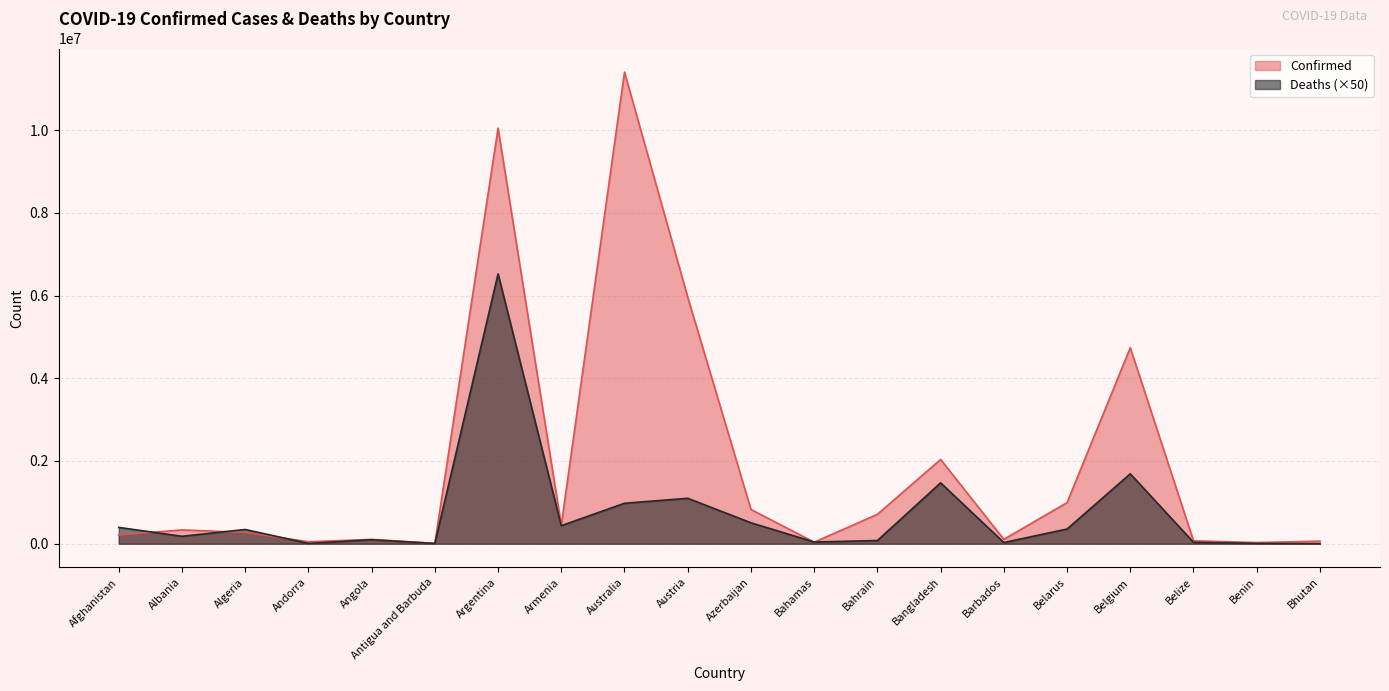

Which series has the largest range (max minus min)?

Confirmed